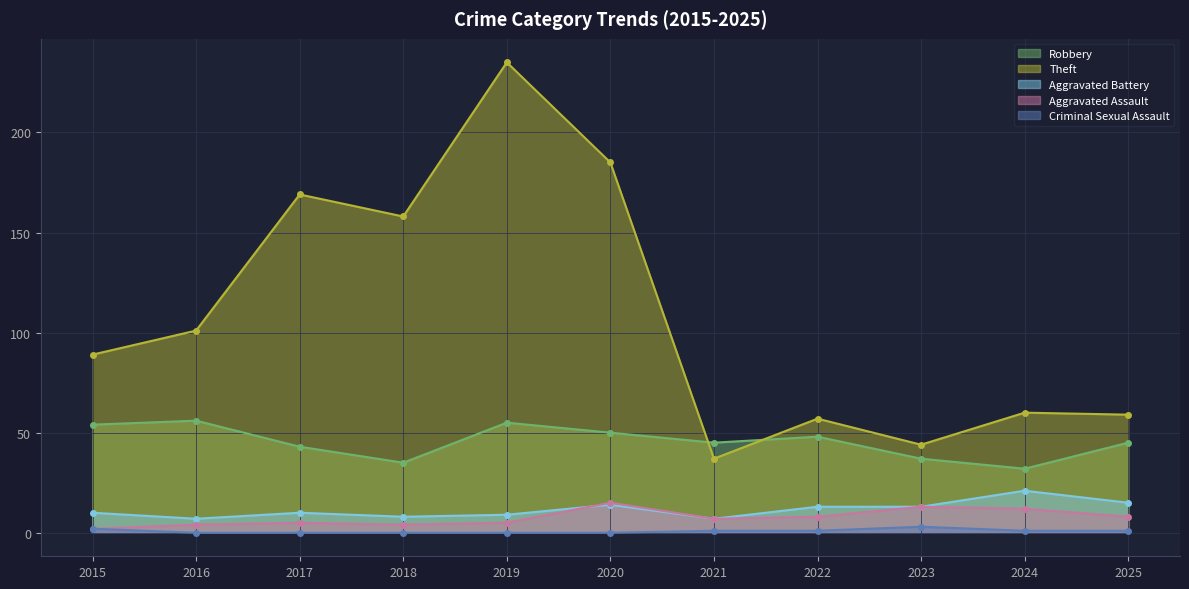

Which has a higher value, 2017 or 2022?

2022